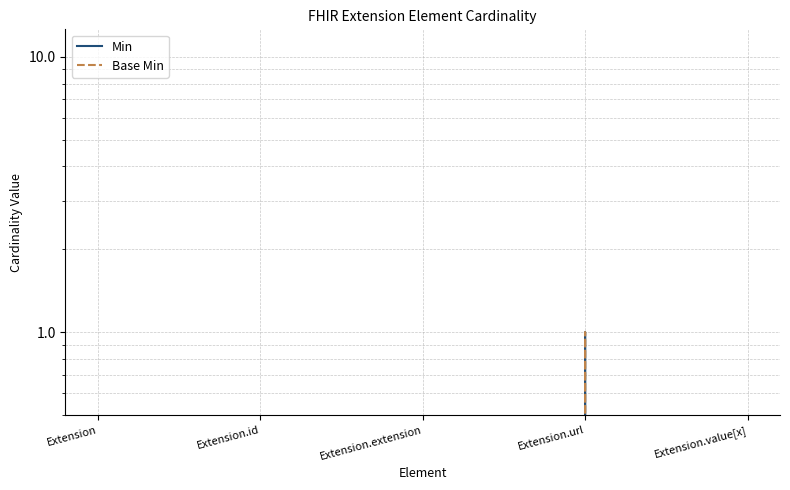

True or false: Base Min and Min intersect in this chart.

False